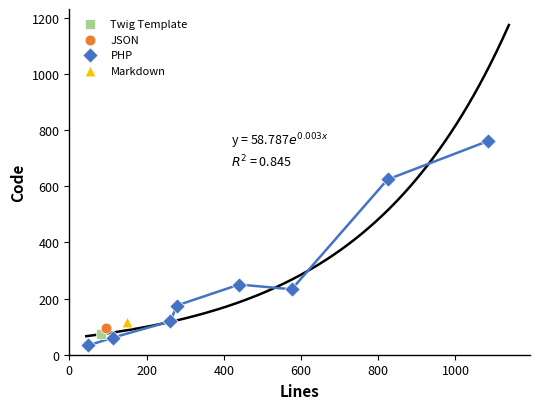

What are all the series names shown in the legend?

Twig Template, JSON, PHP, Markdown